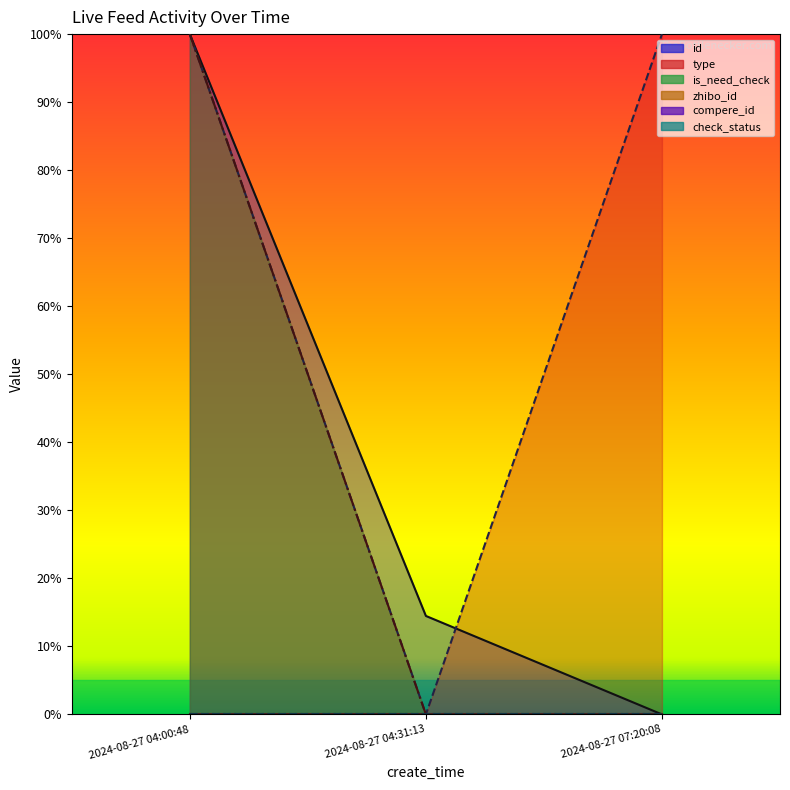

What is the sum of all id values?

114.5